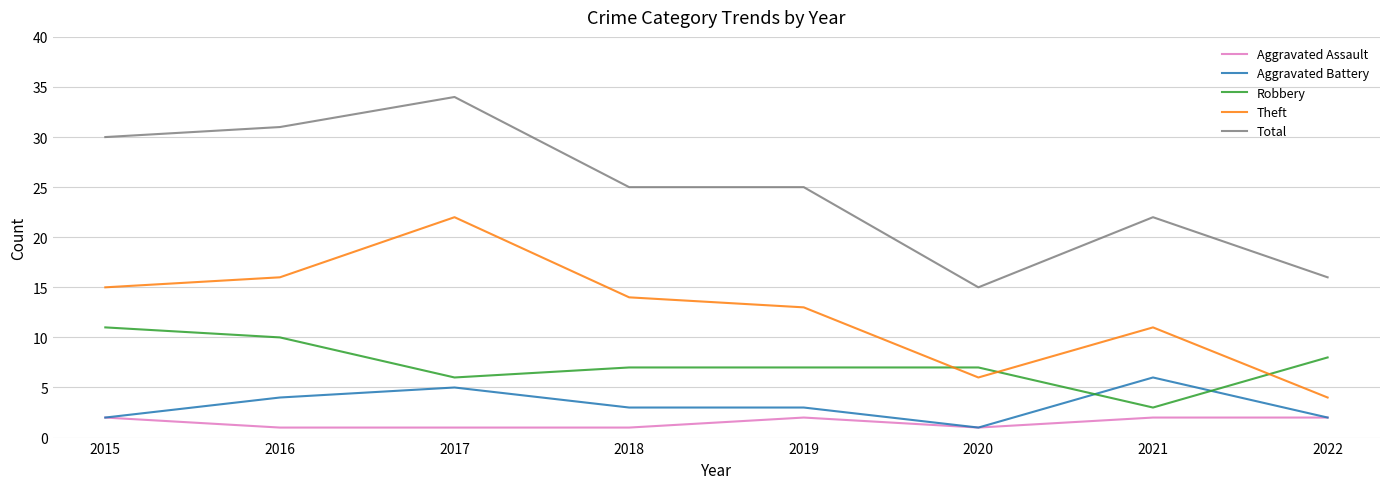

True or false: Total and Aggravated Assault intersect in this chart.

False